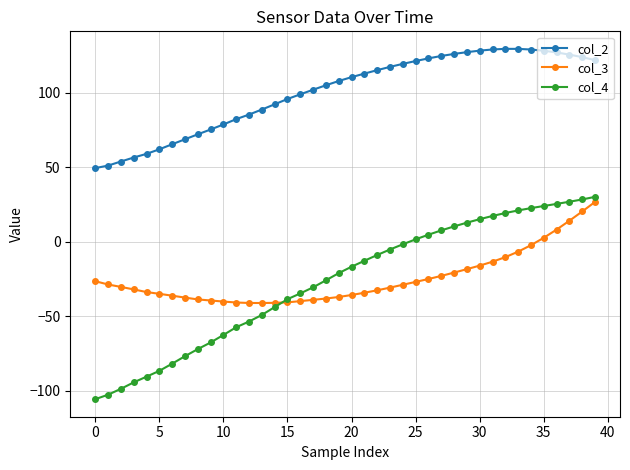

Which series has the largest total across all categories?

col_2